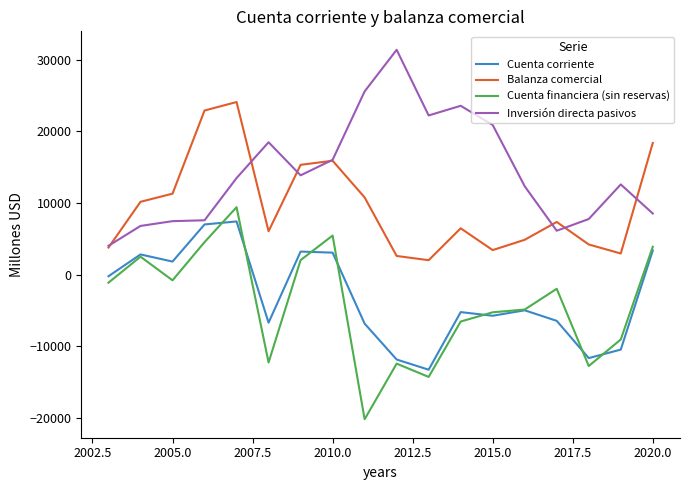

True or false: Cuenta financiera (sin reservas) and Inversión directa pasivos cross at least once.

False